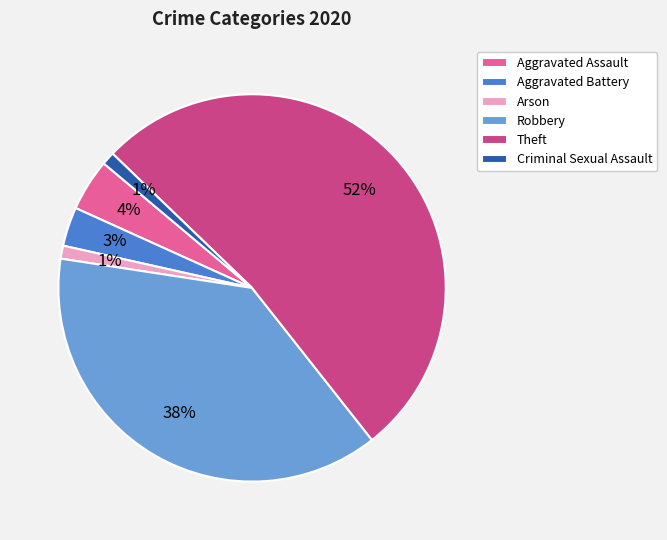

To the nearest percent, what is the difference between the Aggravated Battery and Theft slice percentages?

49%